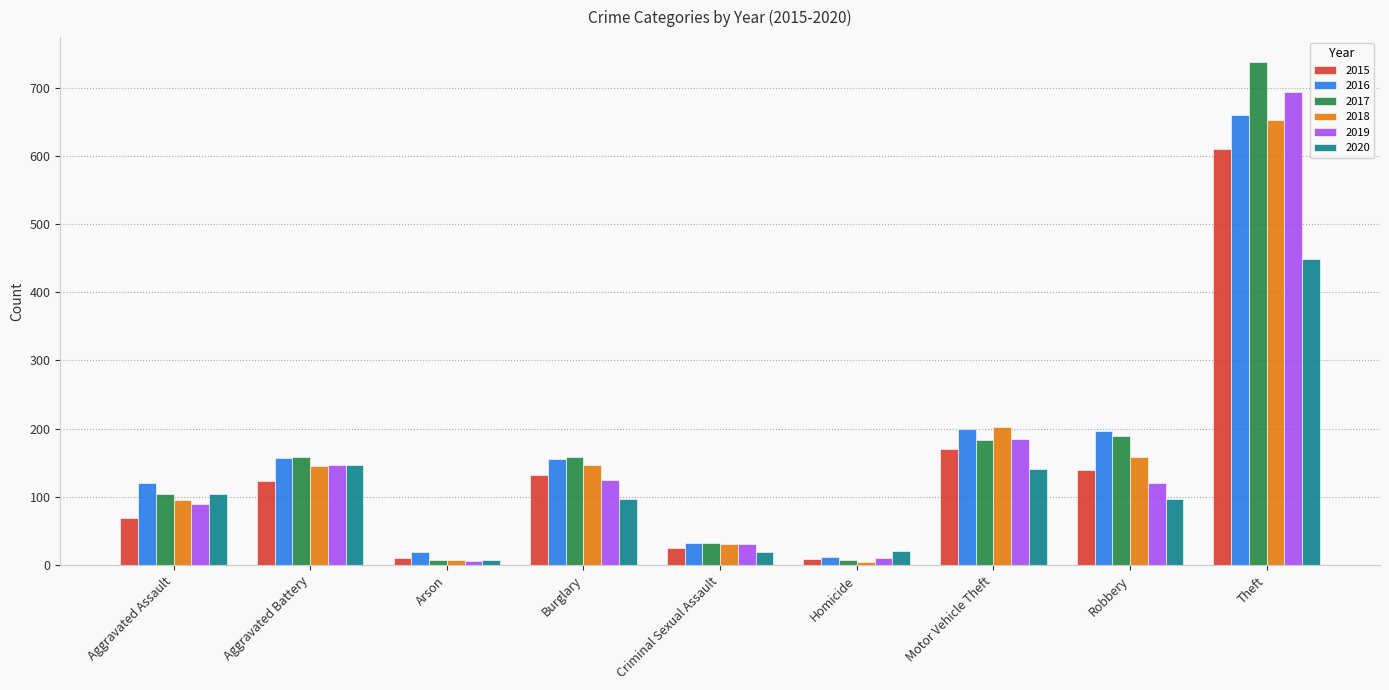

Count the number of data series in this chart.

6